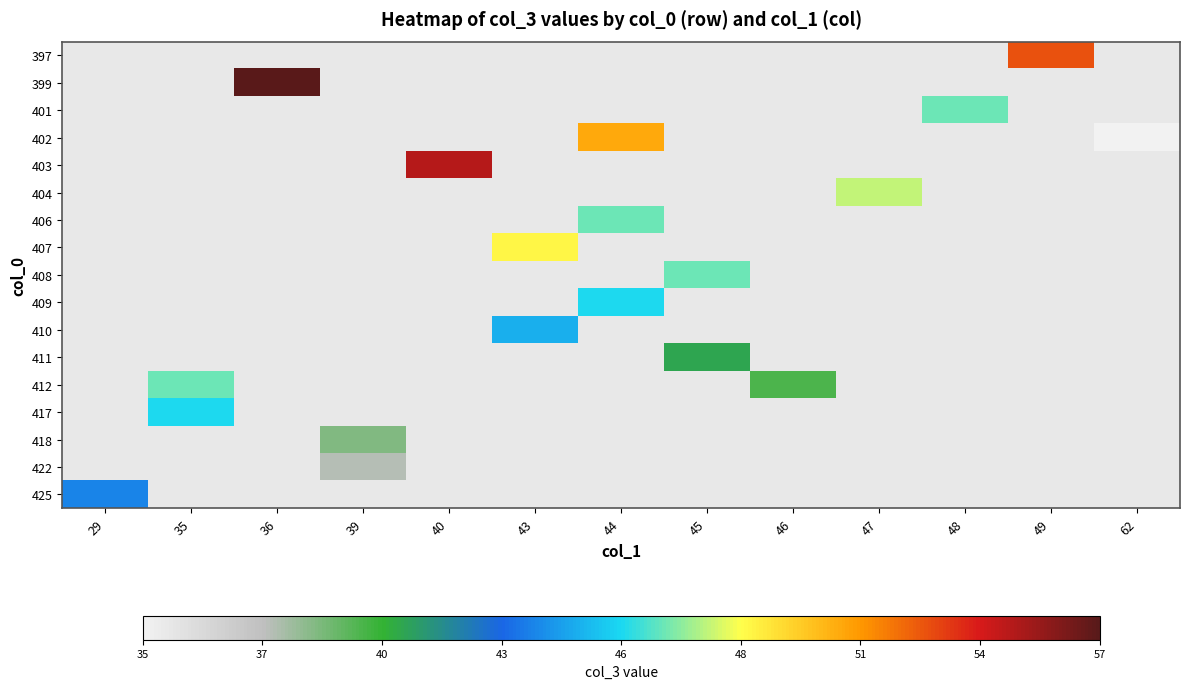

Count the number of data series in this chart.

17